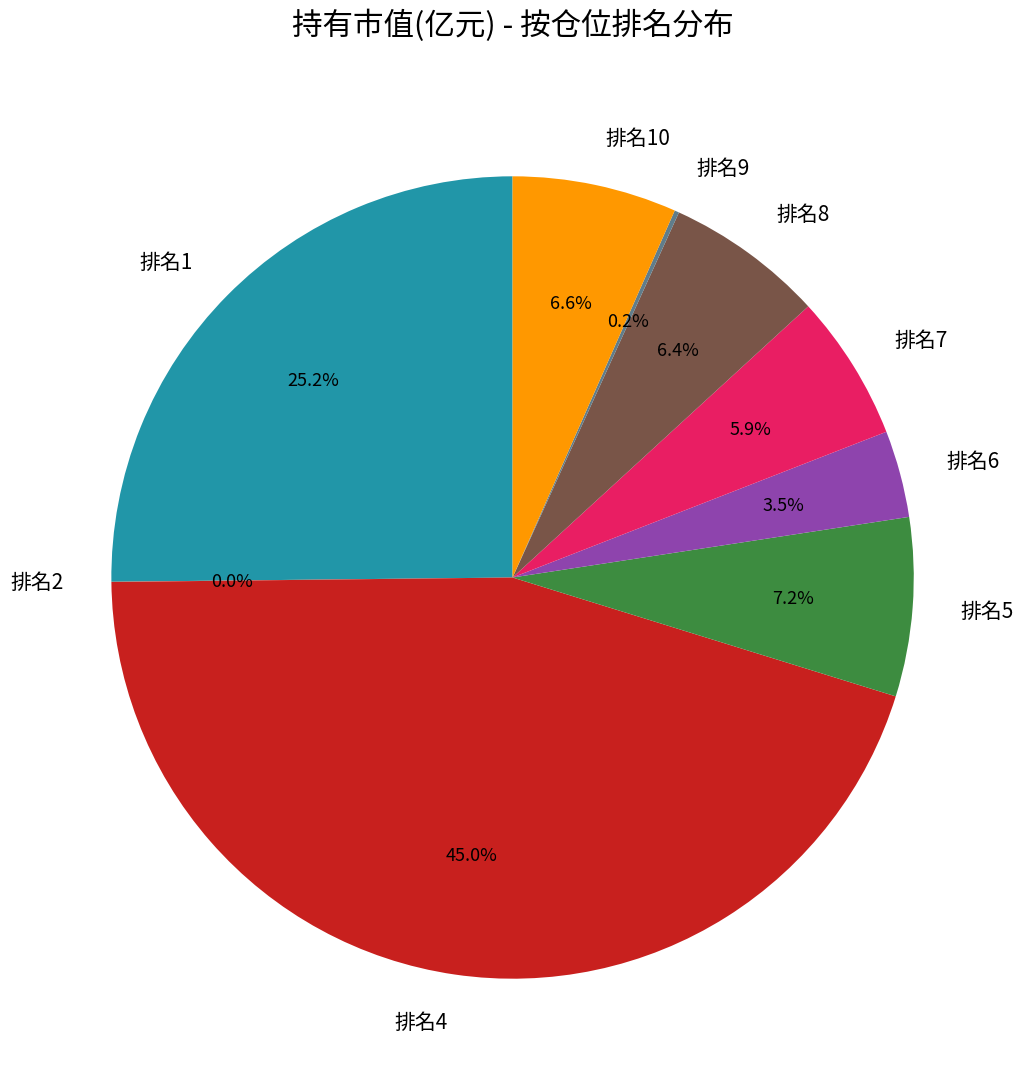

Which slice is the largest?

排名4